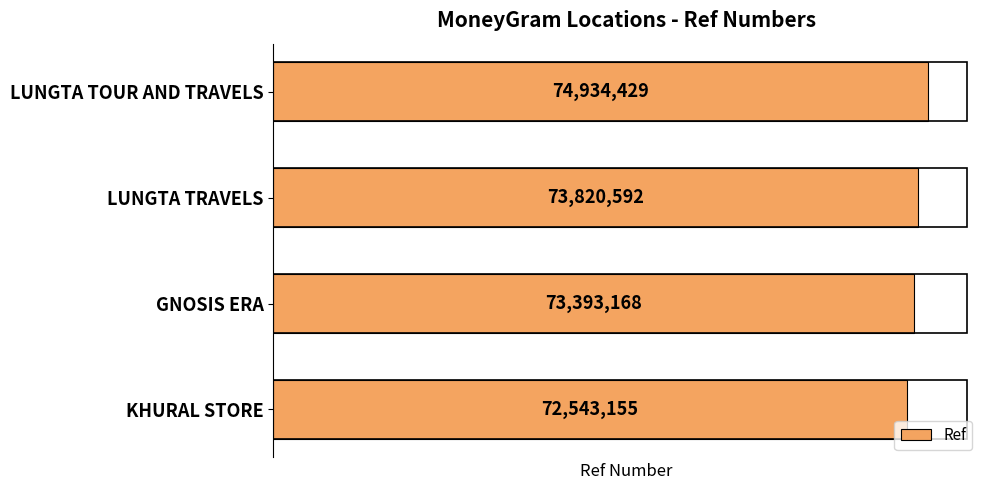

True or false: the data shows 74934429 at LUNGTA TOUR AND TRAVELS.

True